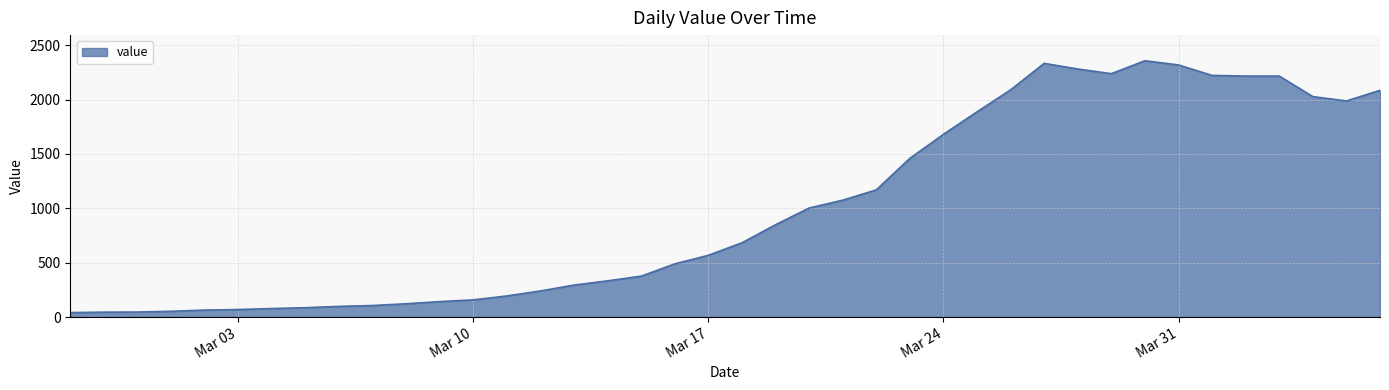

What is the greatest value displayed?

2358